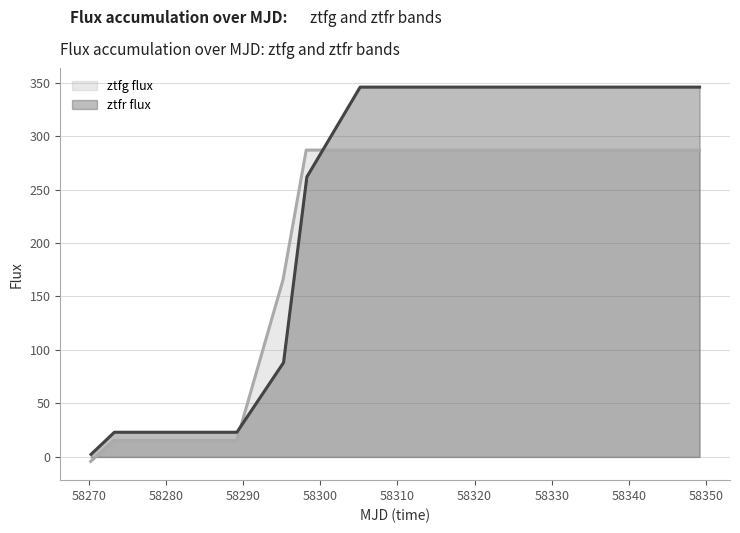

Rank the series by their maximum value, from lowest to highest.

ztfg flux, ztfr flux